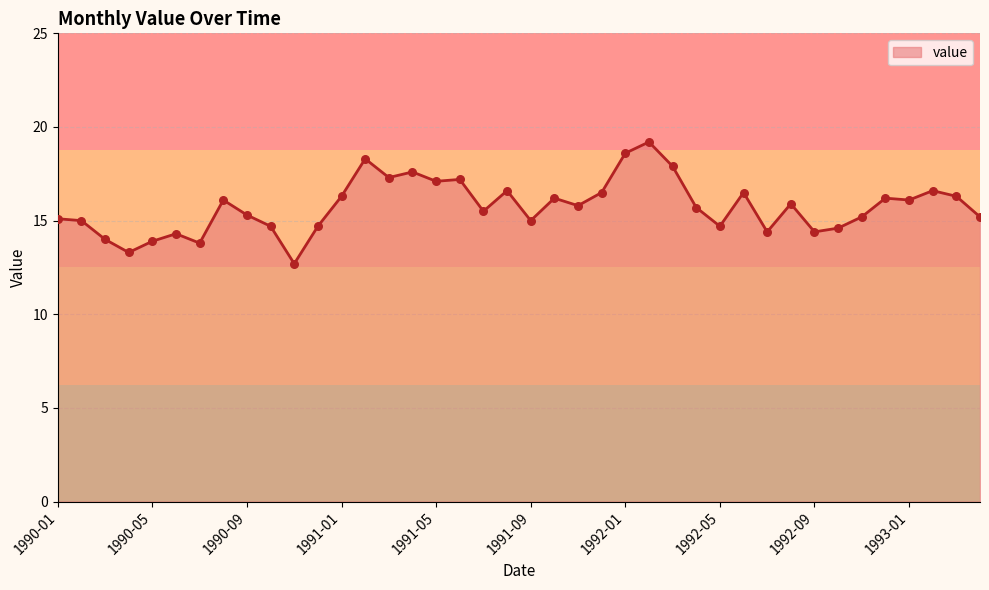

What is the difference between the maximum and minimum values?

6.5